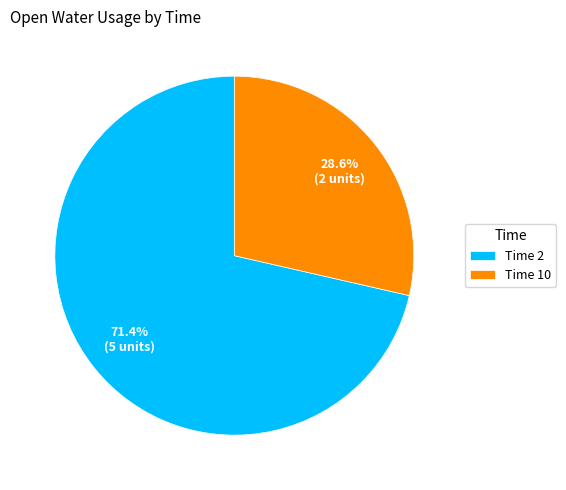

Which category has the biggest portion of the pie?

Time 2